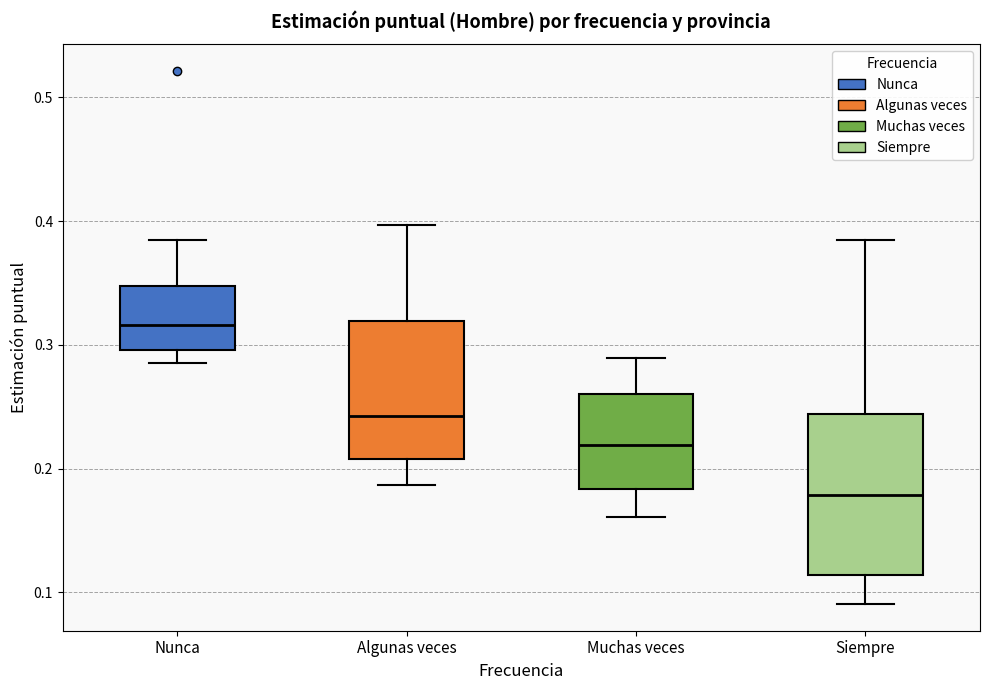

Where is the lower edge of the box for Siempre on the y-axis? The values are not printed on the chart, so give them approximately, as read against the axis.

0.11